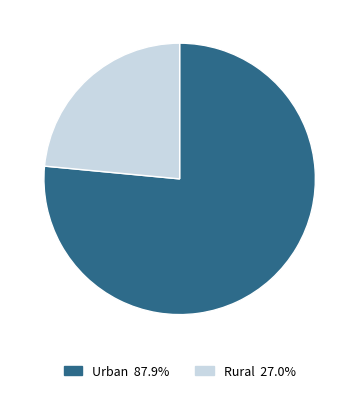

Do Rural and Urban together represent more than half of the pie?

Yes